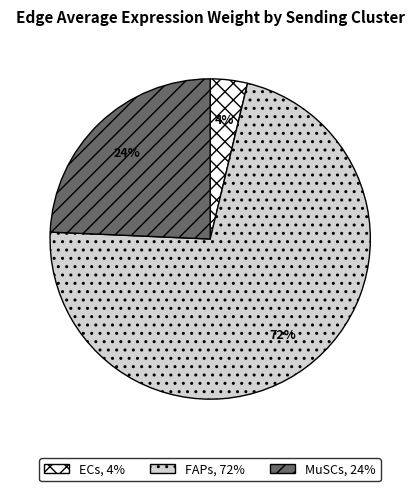

What is the smallest slice in the pie chart?

ECs